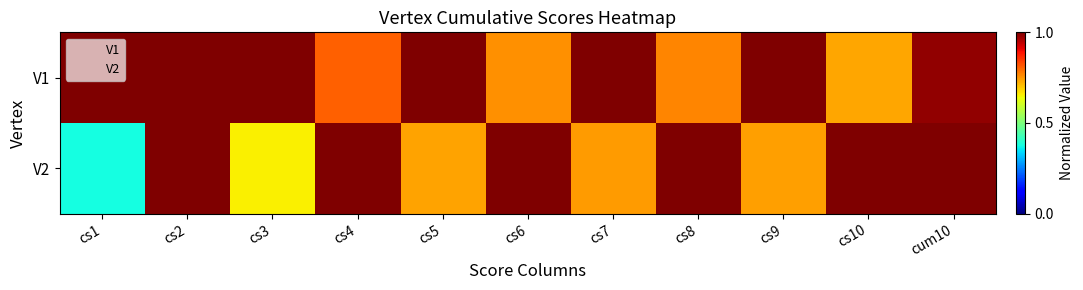

What is the greatest value displayed?

1.0